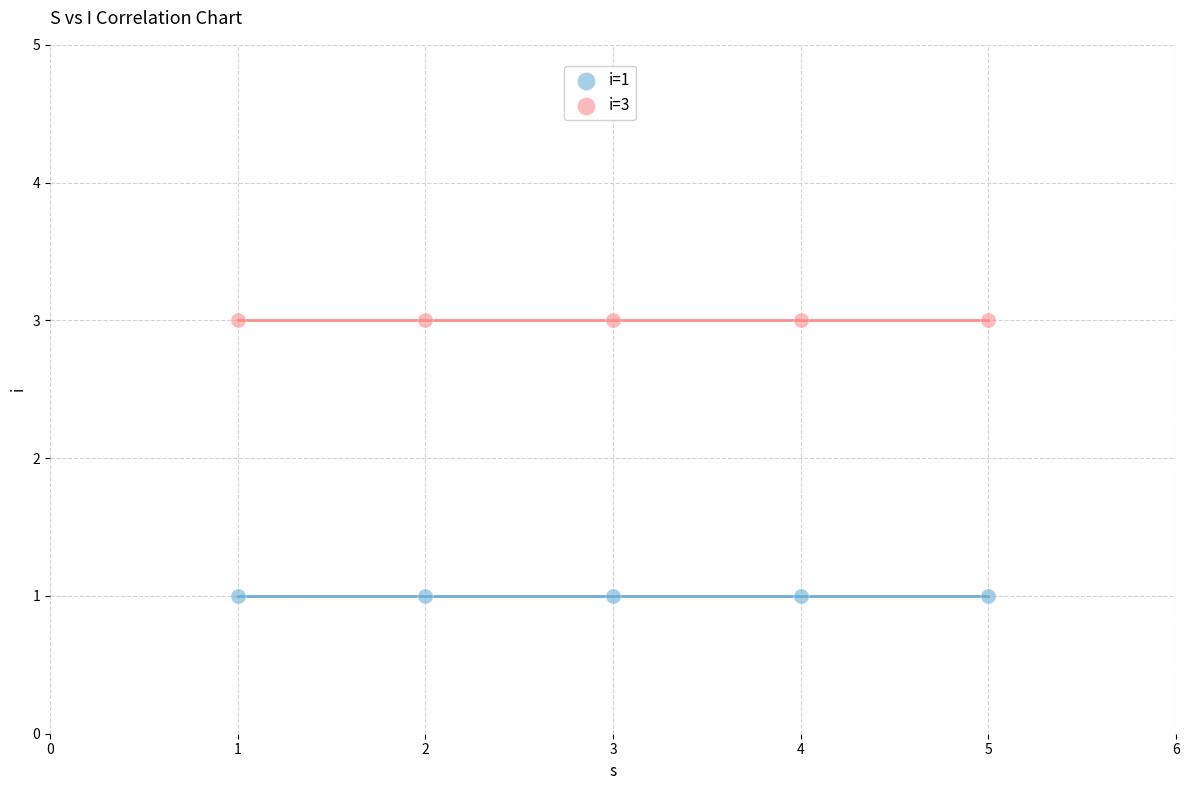

Which series reaches the maximum Y coordinate?

i=3